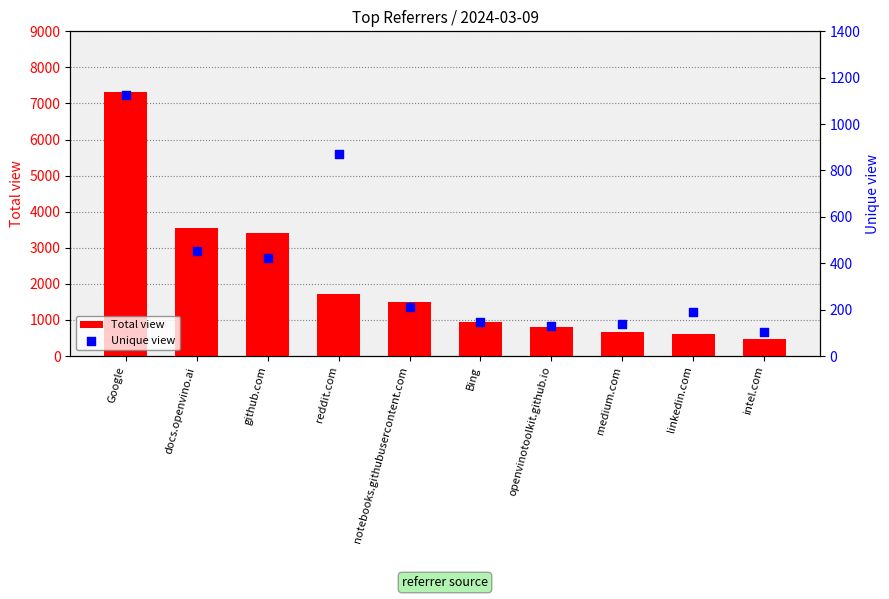

Which series reaches the maximum Y coordinate?

Total view